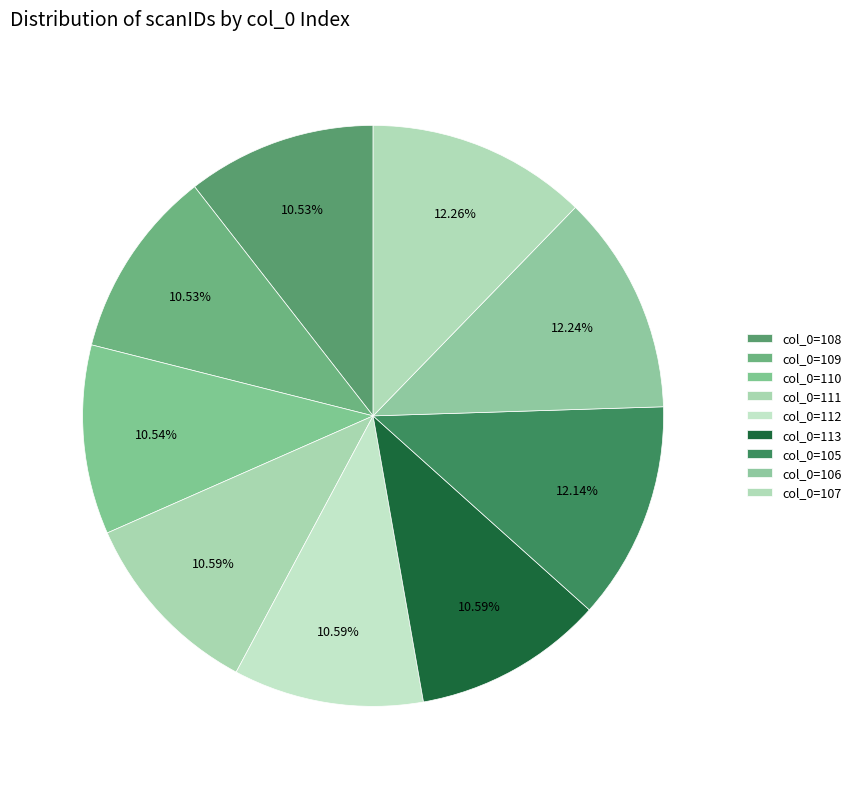

Is there a majority slice in this chart?

No